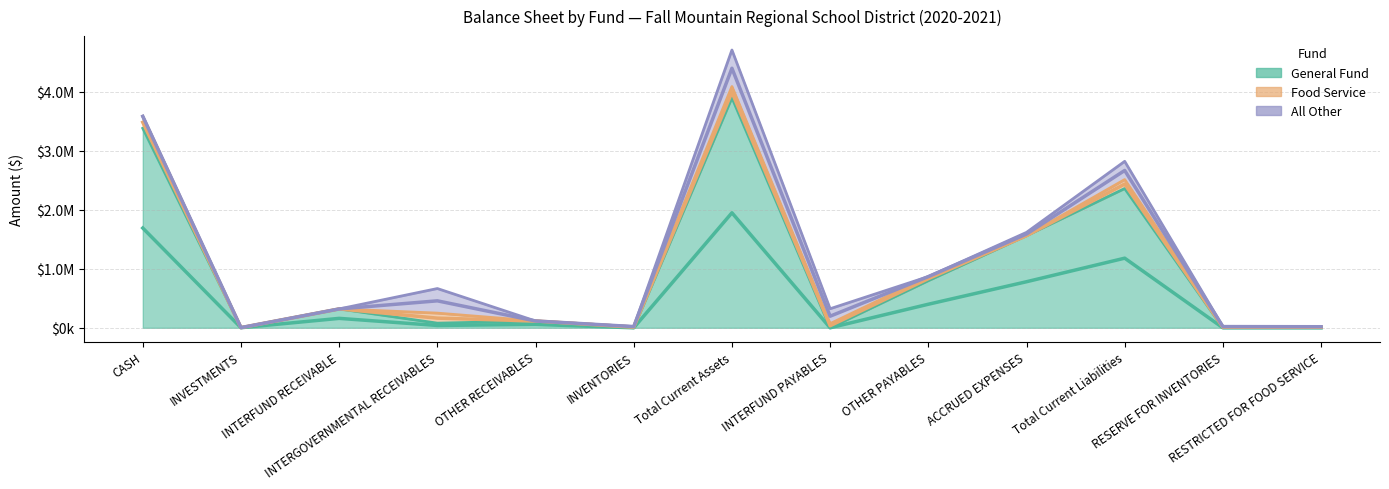

At INTERFUND PAYABLES, list the series in order from largest to smallest.

All Other, Food Service, General Fund